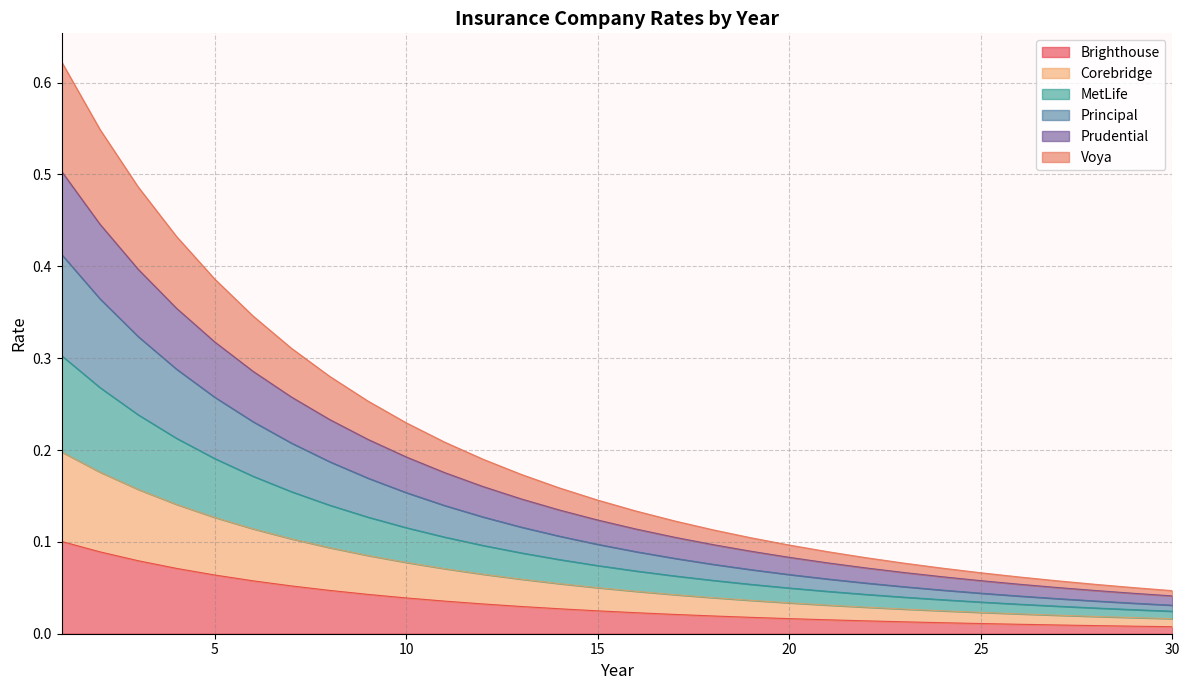

What is the value of the Principal point at the 9th from the left?

0.2